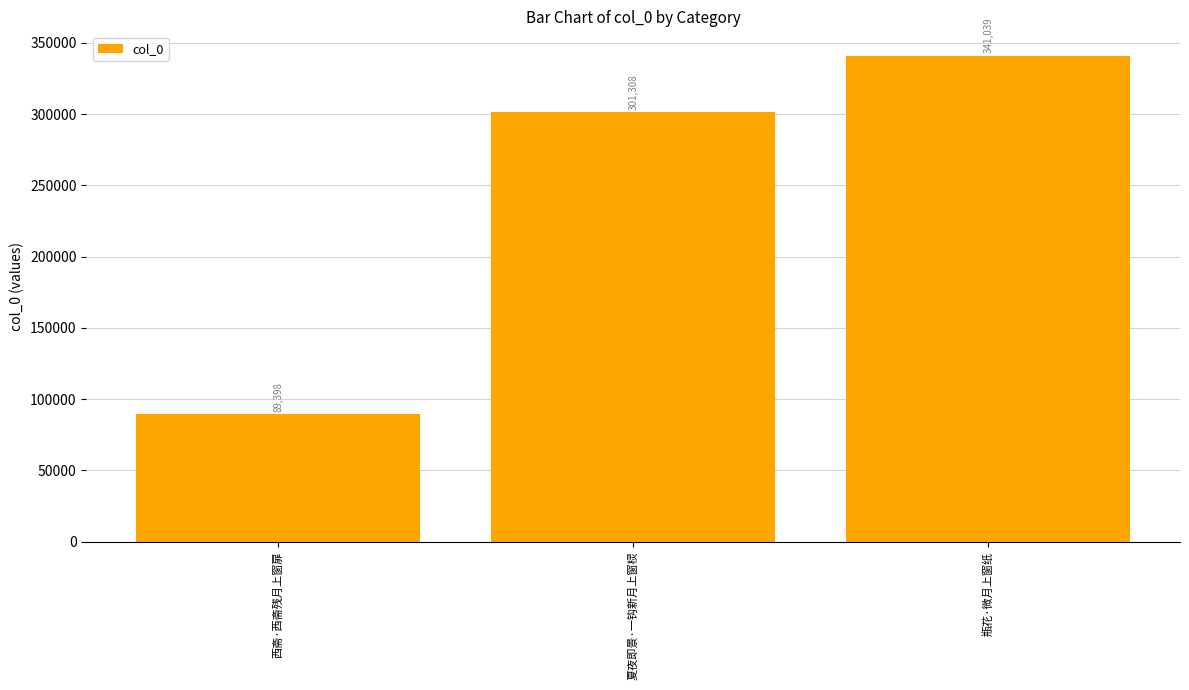

True or false: the data shows 237858 at 瓶花·微月上窗纸.

False